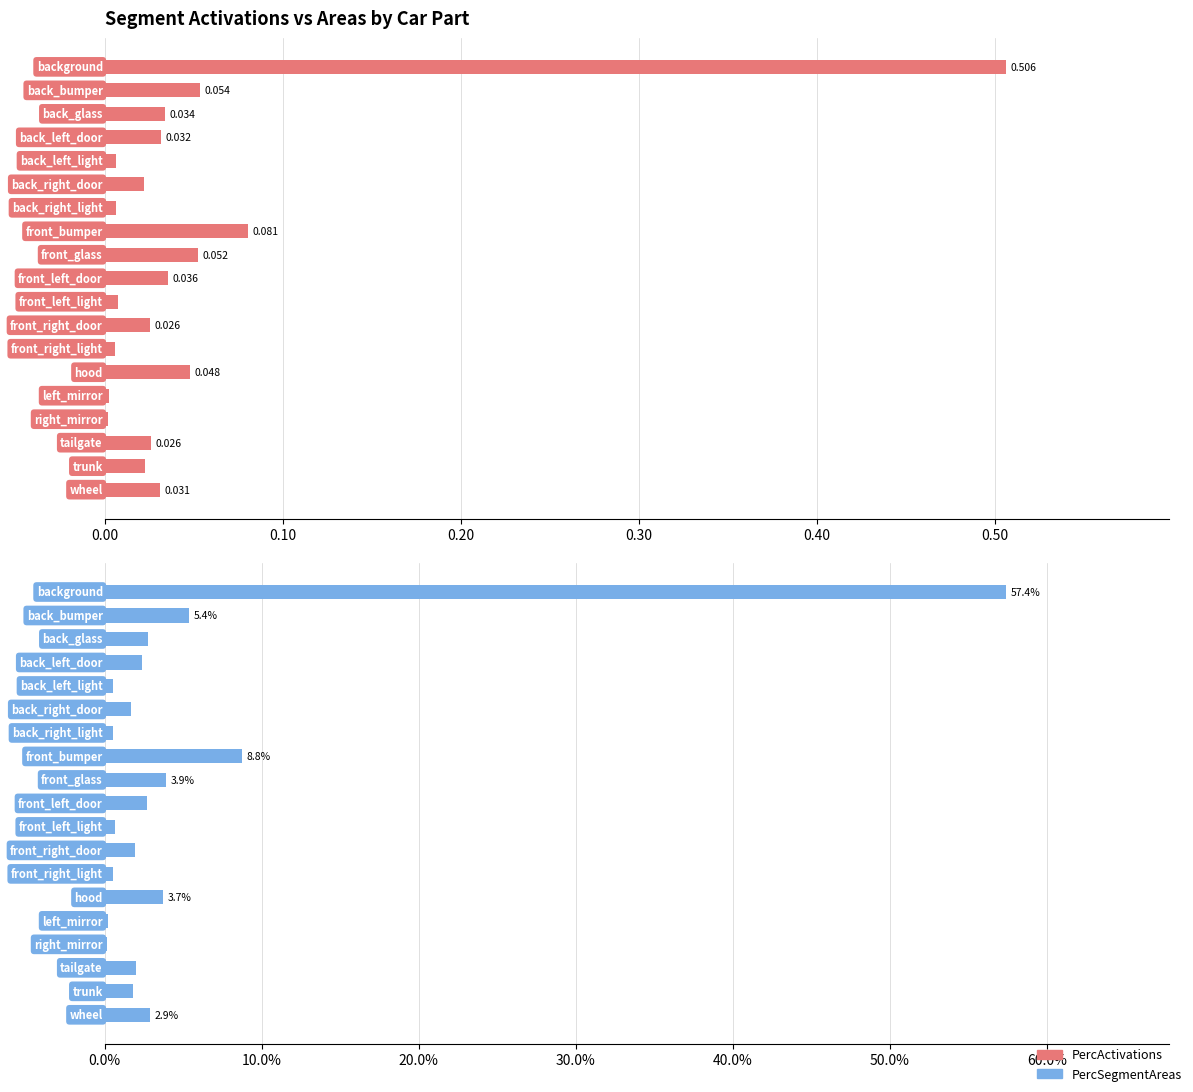

True or false: PercSegmentAreas has a value of 0.0 at 0.30.

False